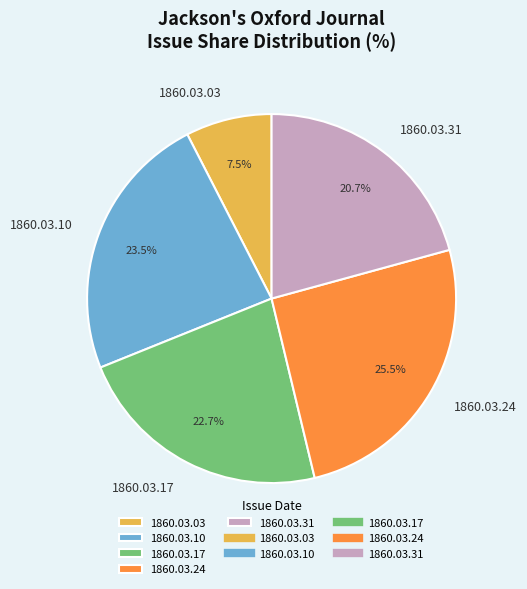

To the nearest percent, what is the average slice percentage?

20%